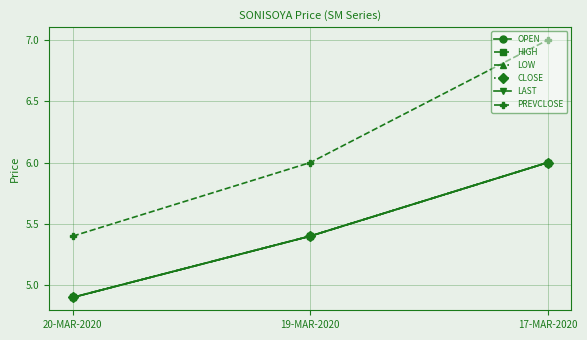

Does the chart have visible grid lines?

Yes